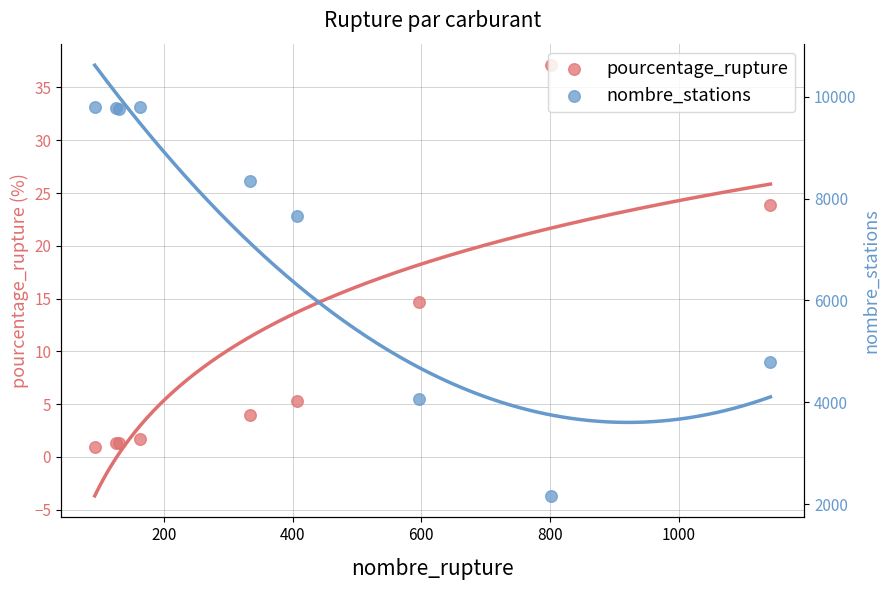

Is the value of nombre_stations at 1000 greater than the value of pourcentage_rupture at 800?

Yes